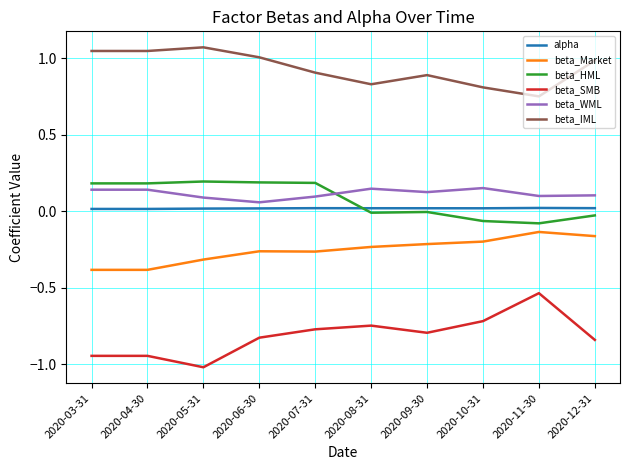

Which series has the largest total across all categories?

beta_IML